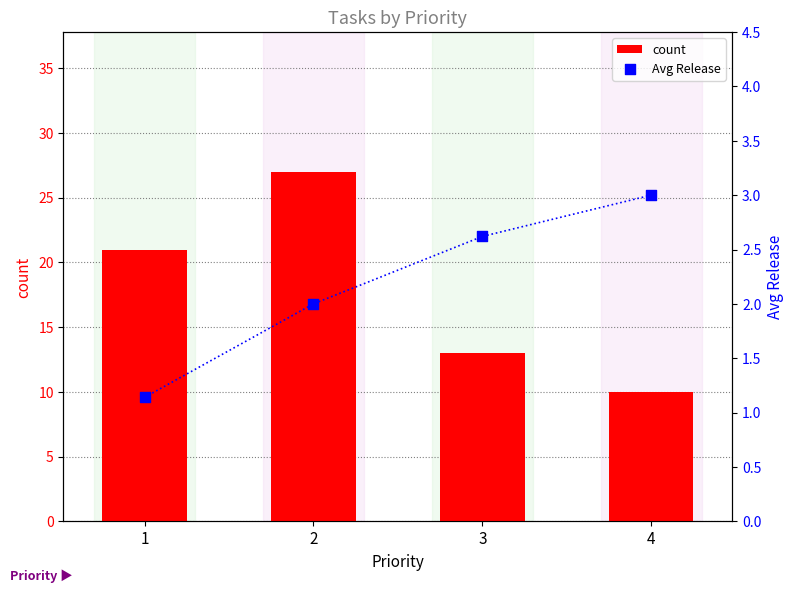

Is the value of count at 2 greater than the value of Avg Release at 1?

Yes